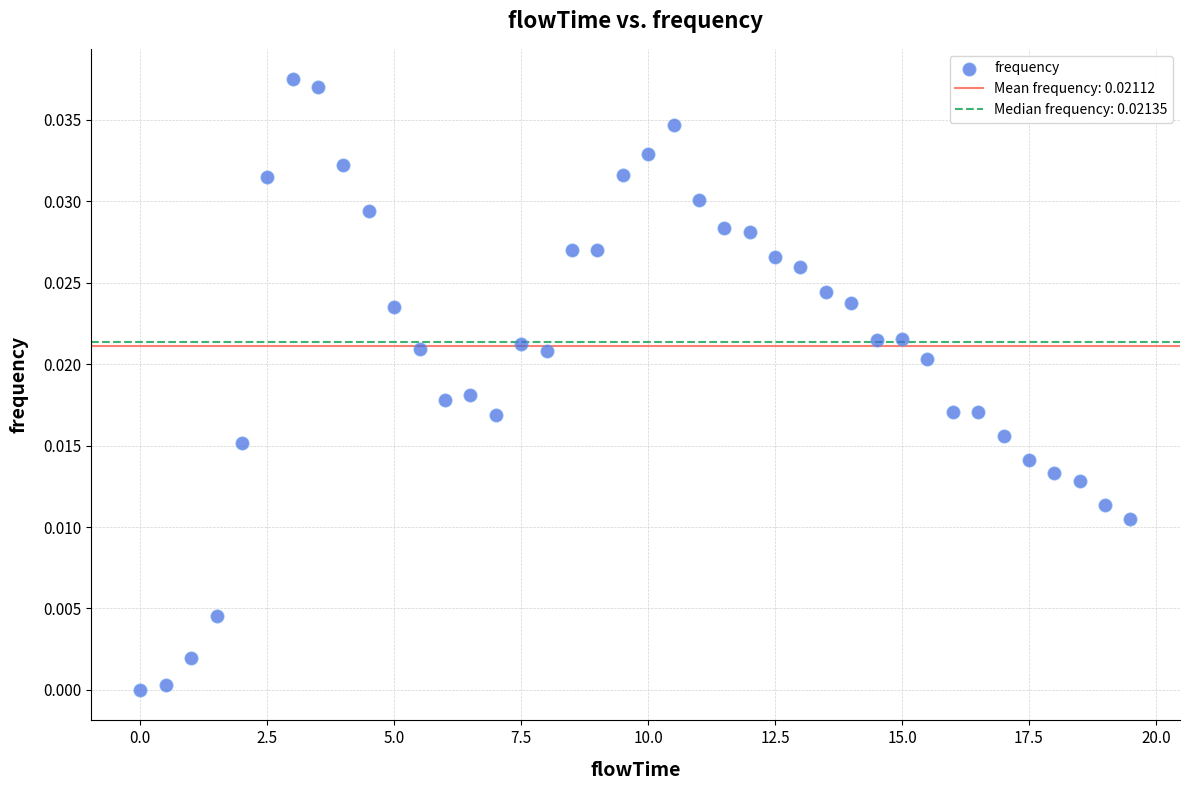

What is the range of X values (max minus min)?

19.5